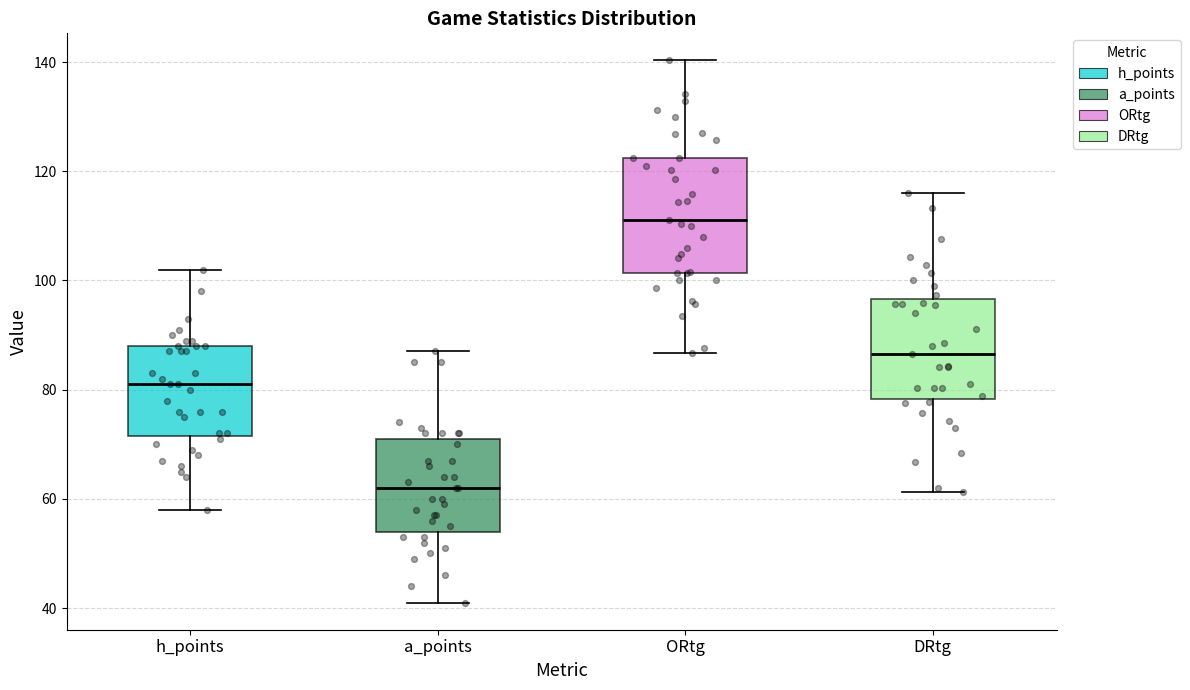

Which box has the highest median line?

ORtg